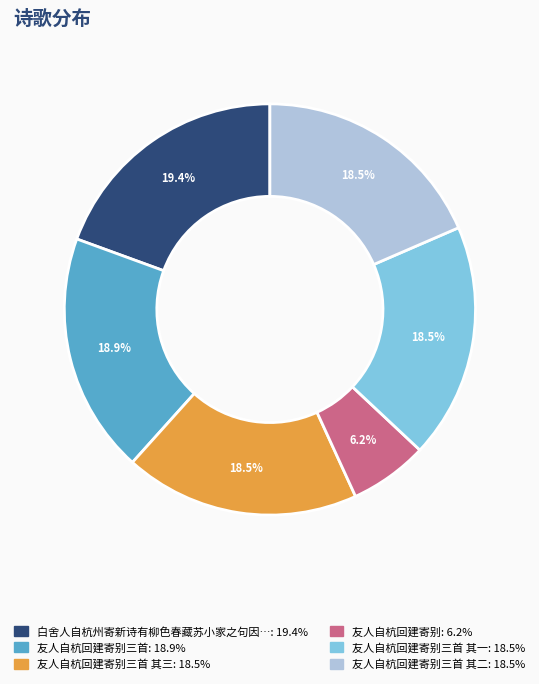

How many segments does this pie chart have?

6